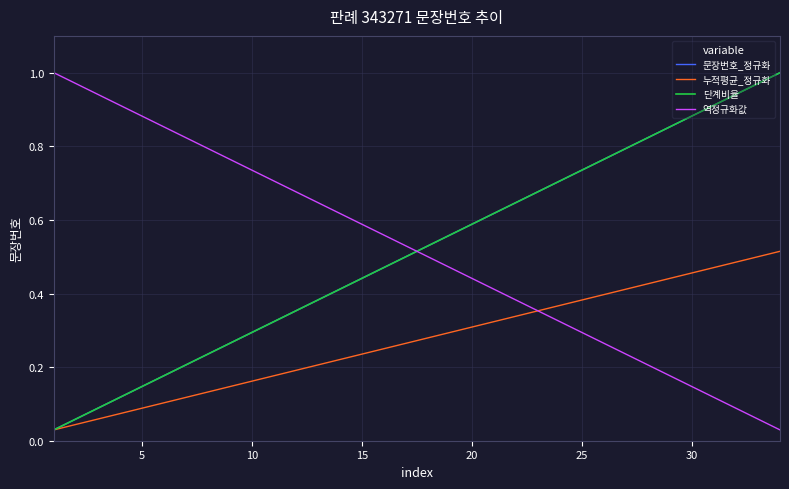

At how many categories does at least one series exceed 0?

34